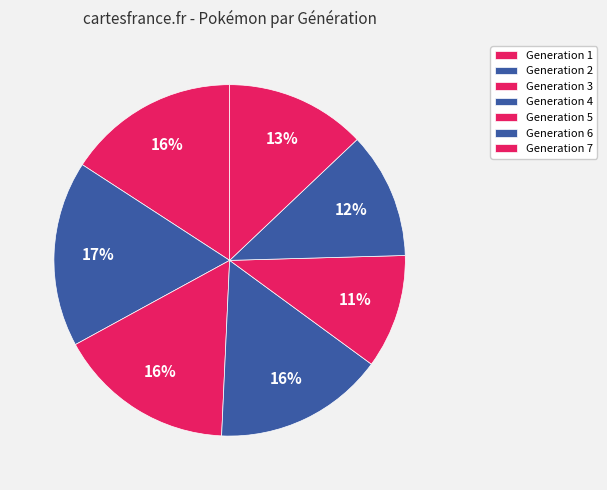

Rank the categories by value from lowest to highest.

Generation 5, Generation 6, Generation 7, Generation 4, Generation 1, Generation 3, Generation 2